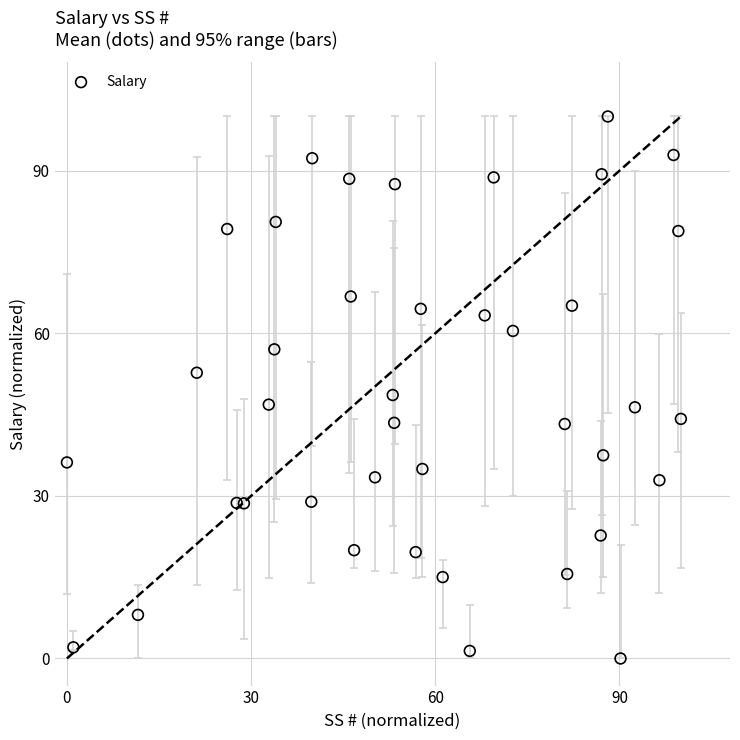

What is the range of X values (max minus min)?

100.0